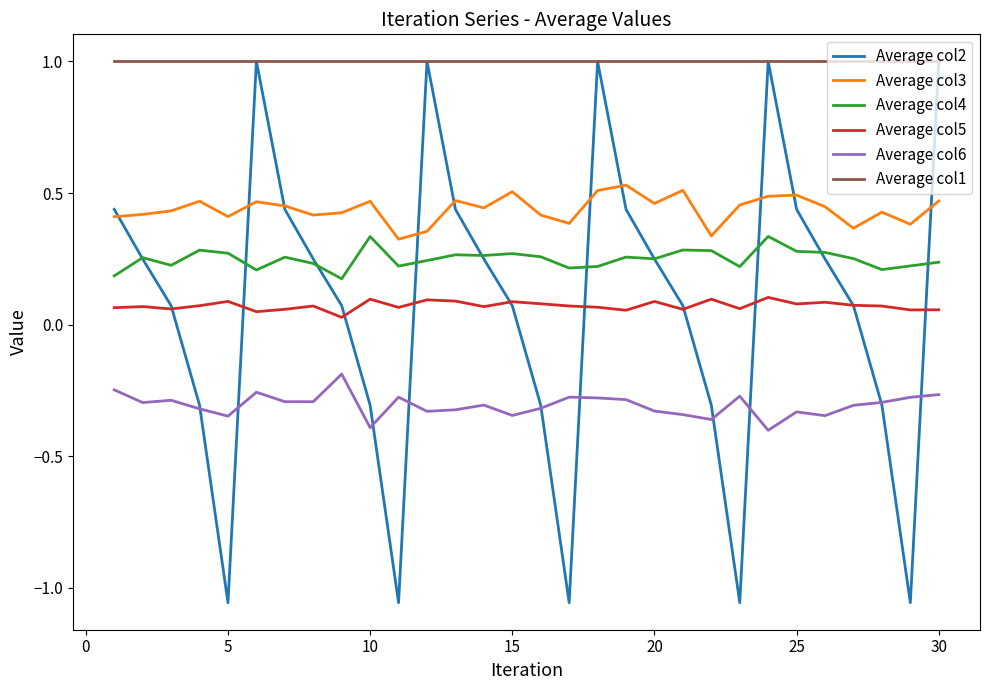

Which series has the largest range (max minus min)?

Average col2